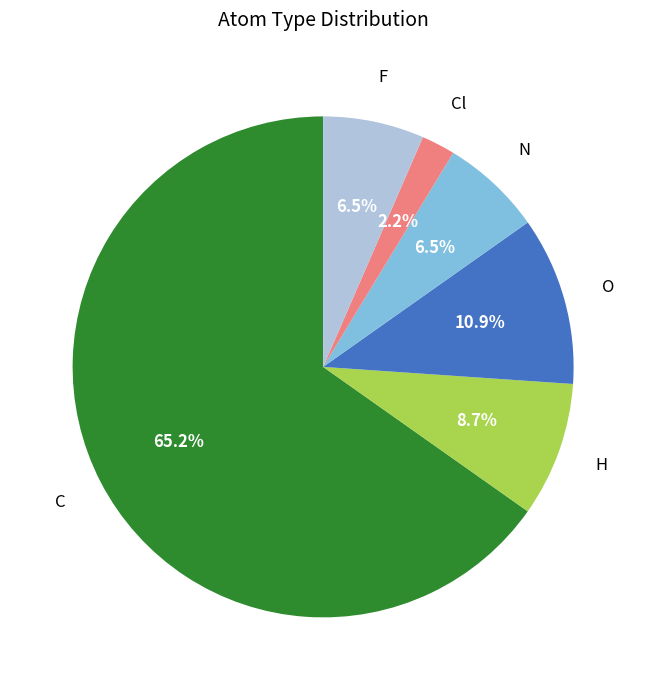

Is there a majority slice in this chart?

Yes